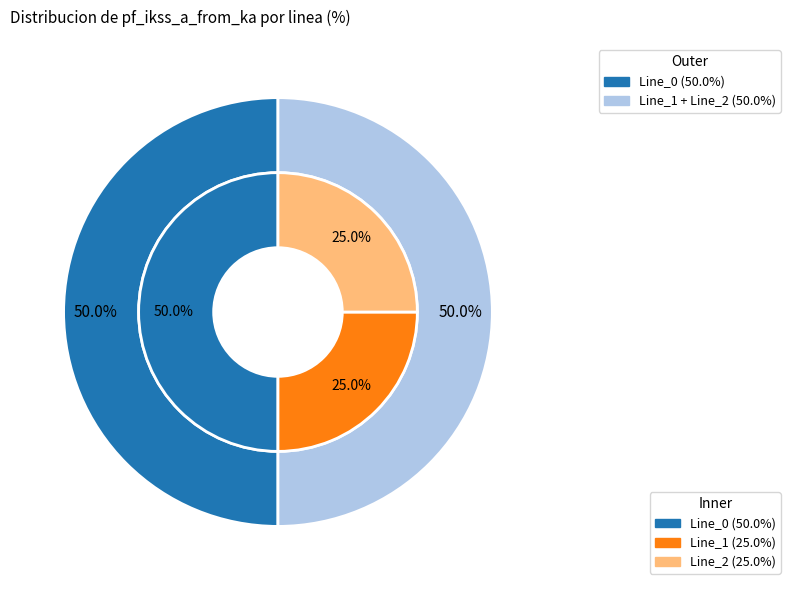

Which category has the biggest portion of the pie?

Line_0